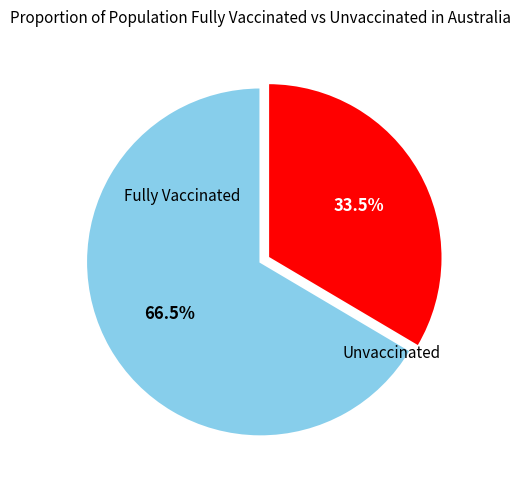

How many slices are in this pie chart?

2